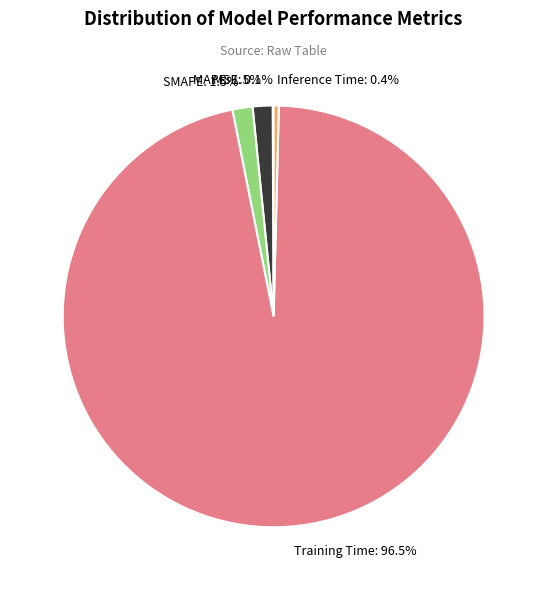

Is Training Time: 96.5% the majority of the pie?

Yes